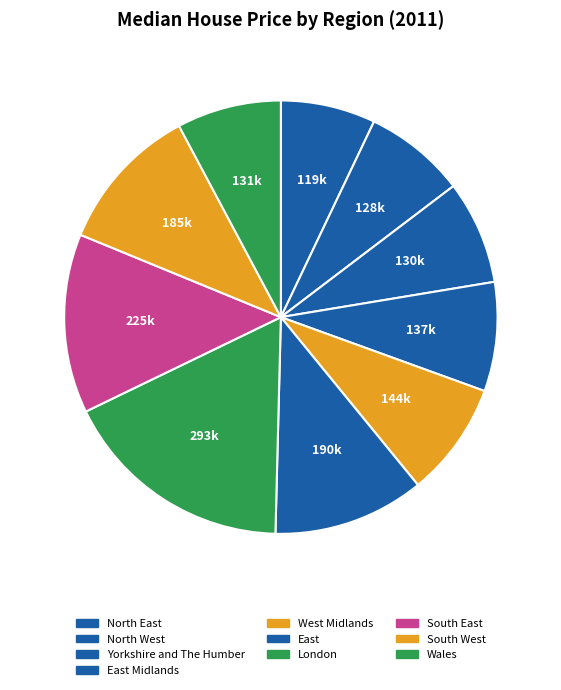

To the nearest percent, what is the average slice percentage?

10%